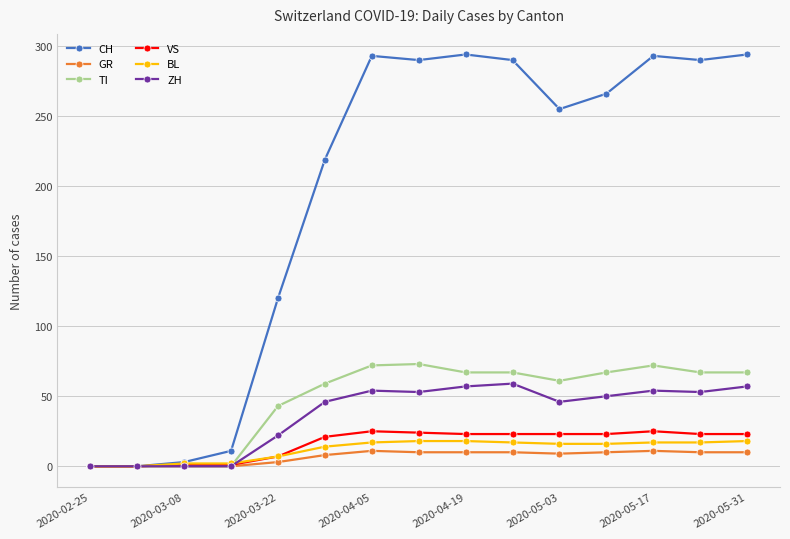

Which series has the largest range (max minus min)?

CH